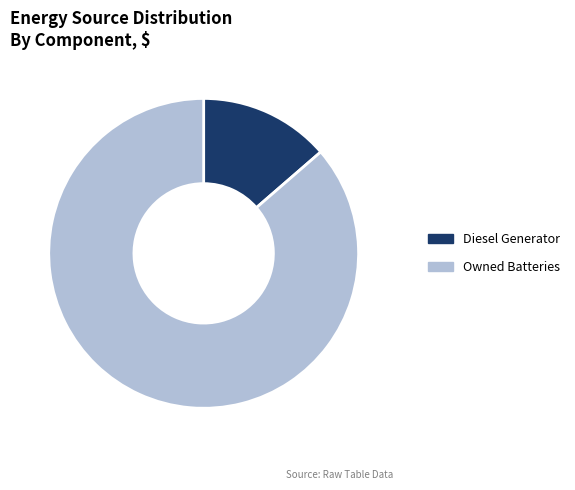

Is it true that Diesel Generator is 21% of the pie?

False